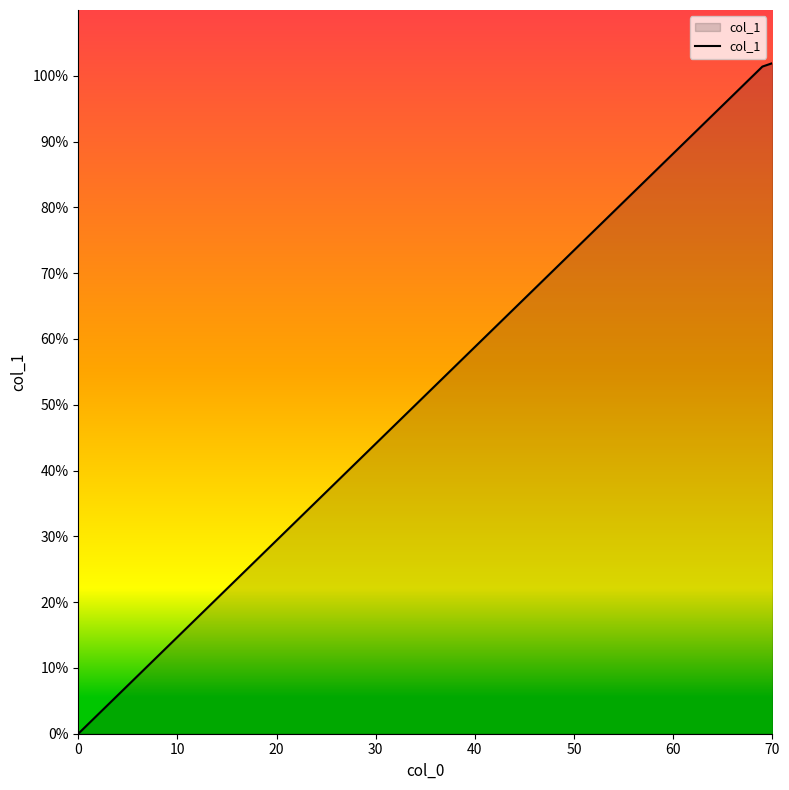

What is the difference between the maximum and minimum values?

101.9